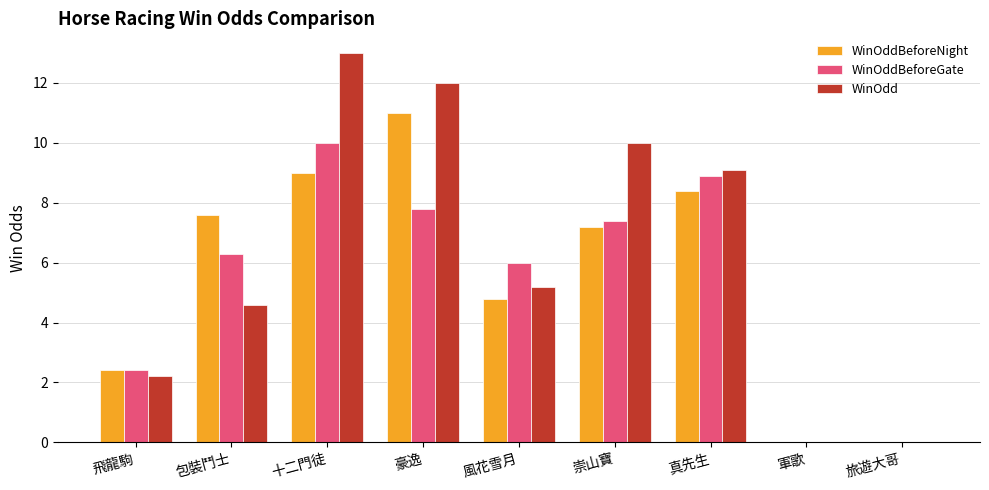

How many groups of bars are there?

9